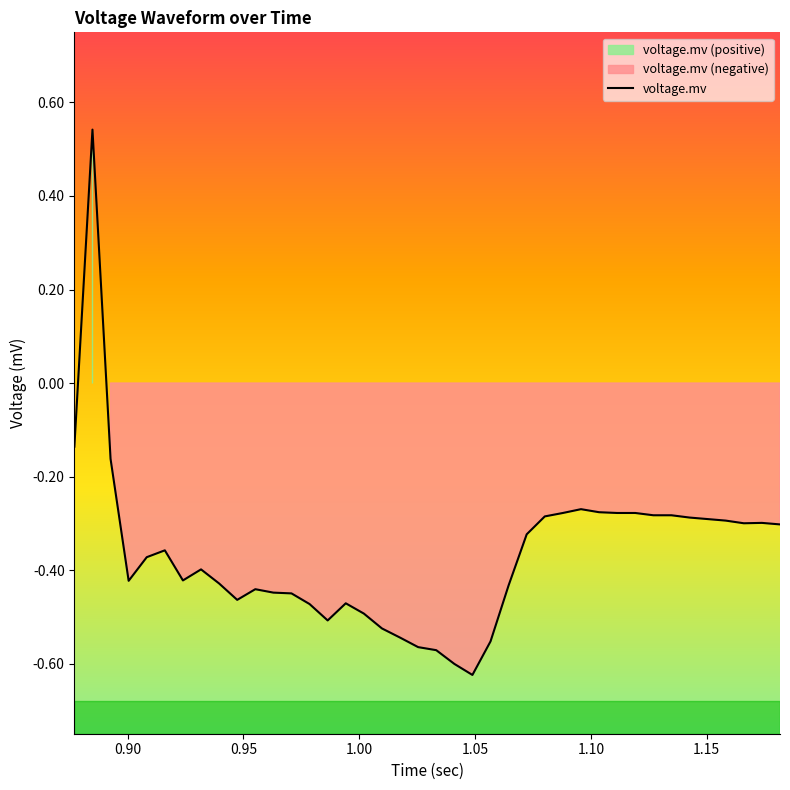

How many data points are above 0?

1